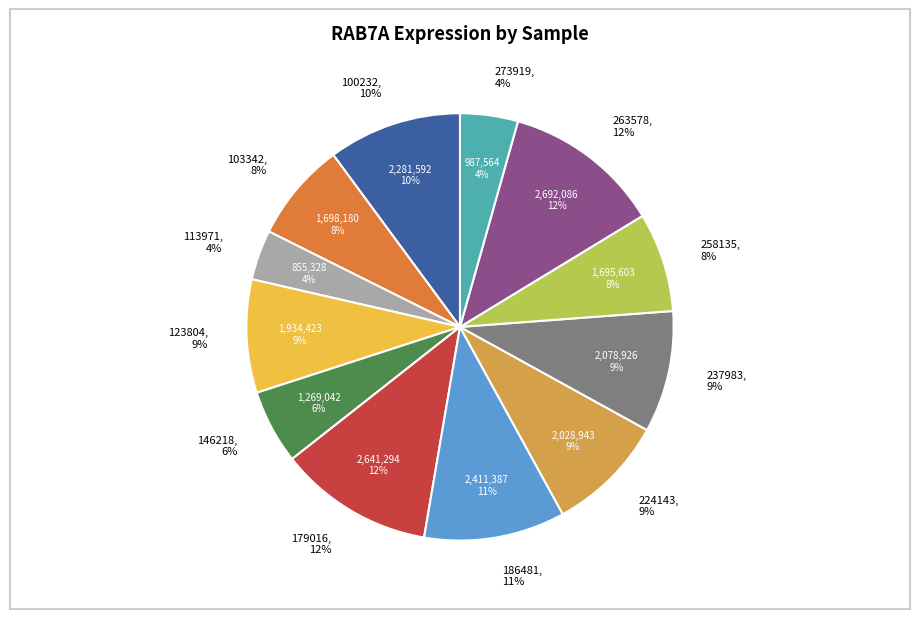

Rank the categories by value from highest to lowest.

263578, 179016, 186481, 100232, 237983, 224143, 123804, 103342, 258135, 146218, 273919, 113971